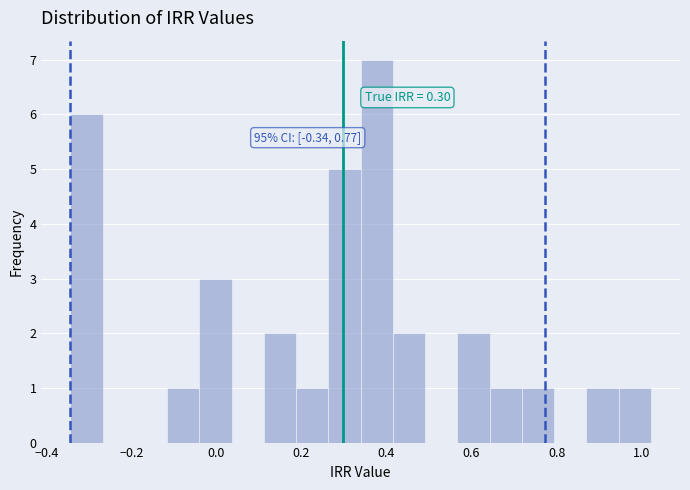

Around what value on the x-axis is the tallest bar? Give the approximate position of its centre, as read against the axis.

0.38